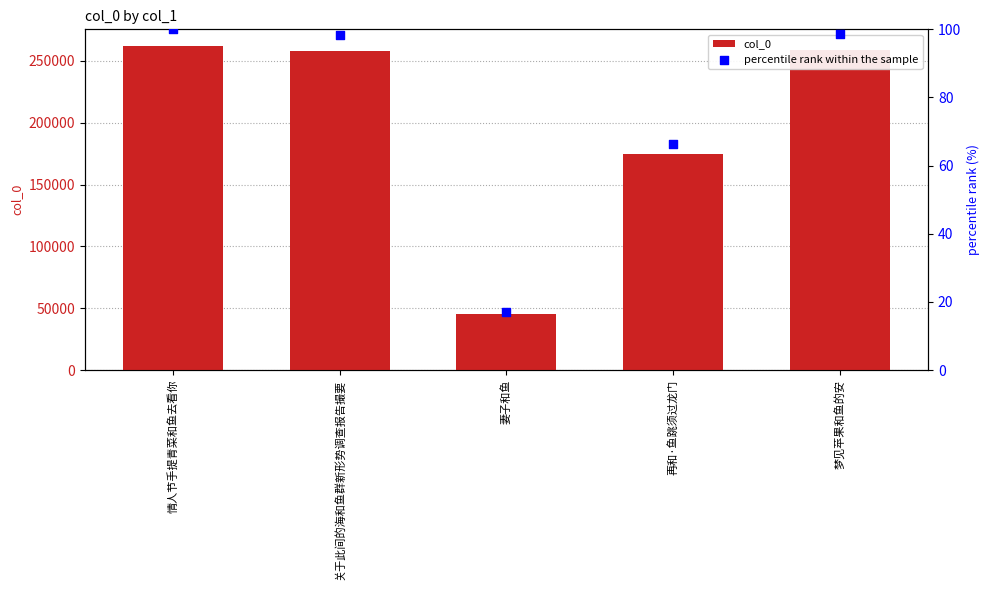

At how many categories does at least one series exceed 220401?

3